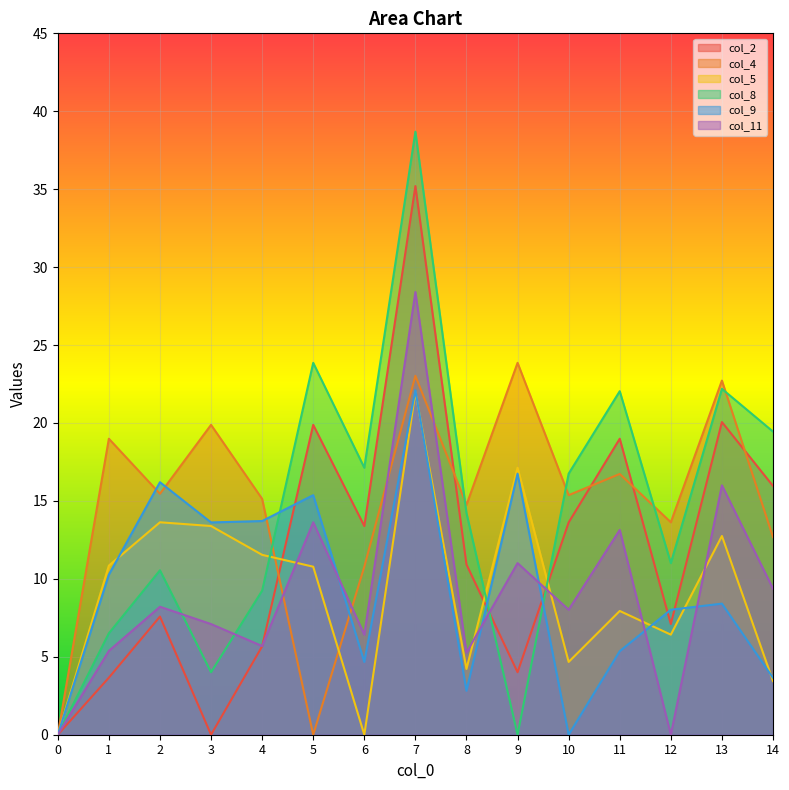

How many data points in col_2 are less than 10?

7